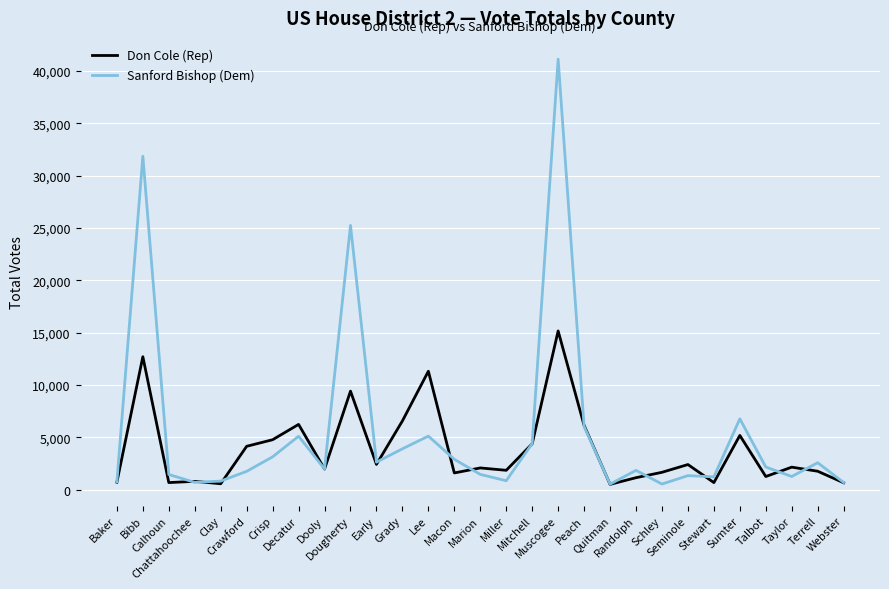

What is the maximum value shown in the chart?

41128